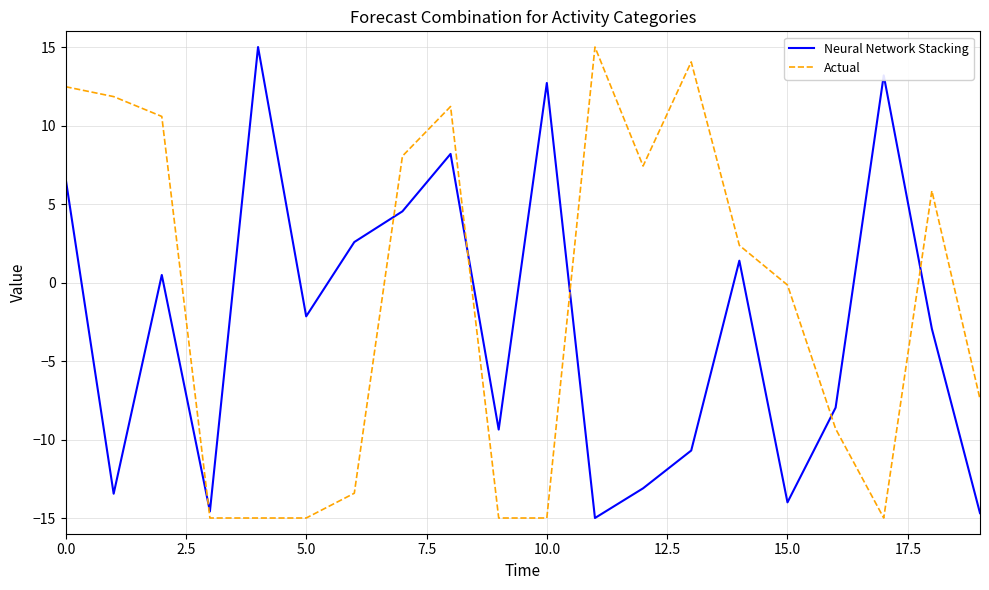

What is the difference between the maximum and minimum values in the Actual series?

30.0